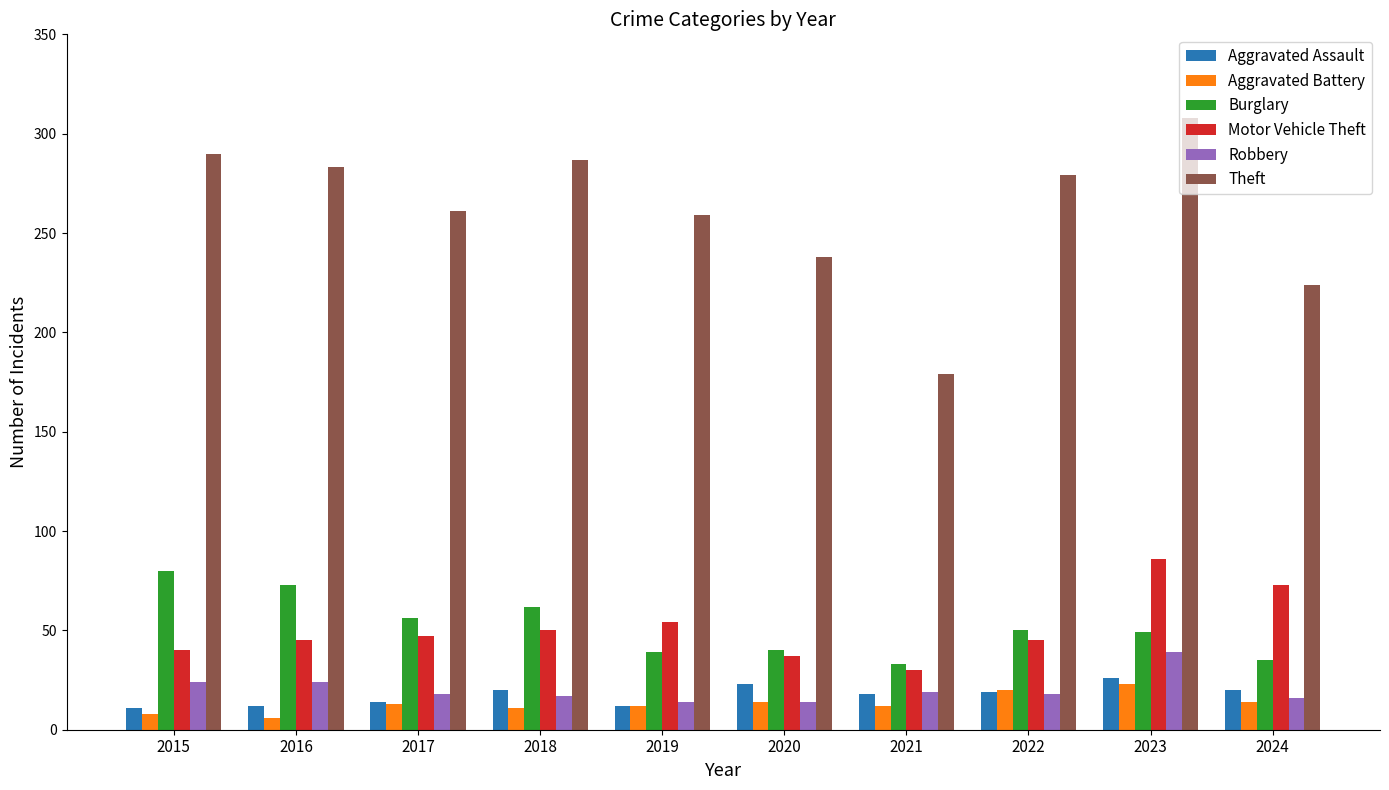

What is the value of the Aggravated Assault bar at the 9th from the left?

26